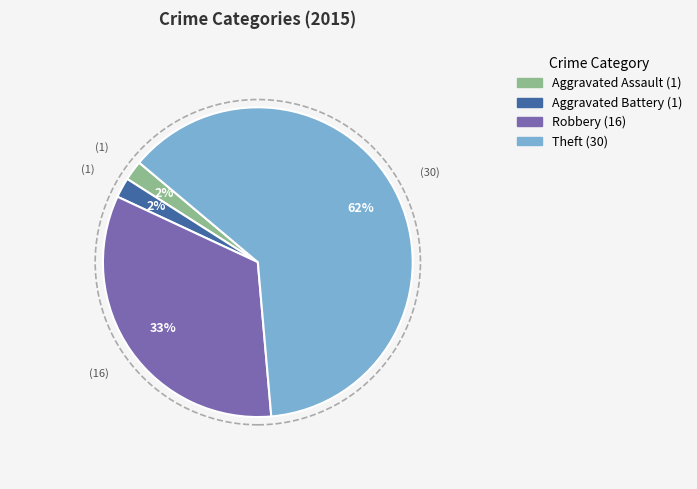

Is there any slice that represents more than half of the pie?

Yes